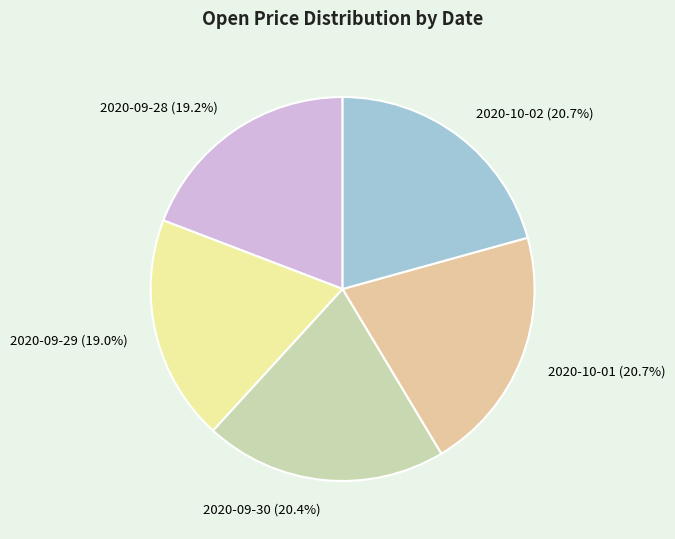

Which has a higher value, 2020-09-30 (20.4%) or 2020-09-29 (19.0%)?

2020-09-30 (20.4%)